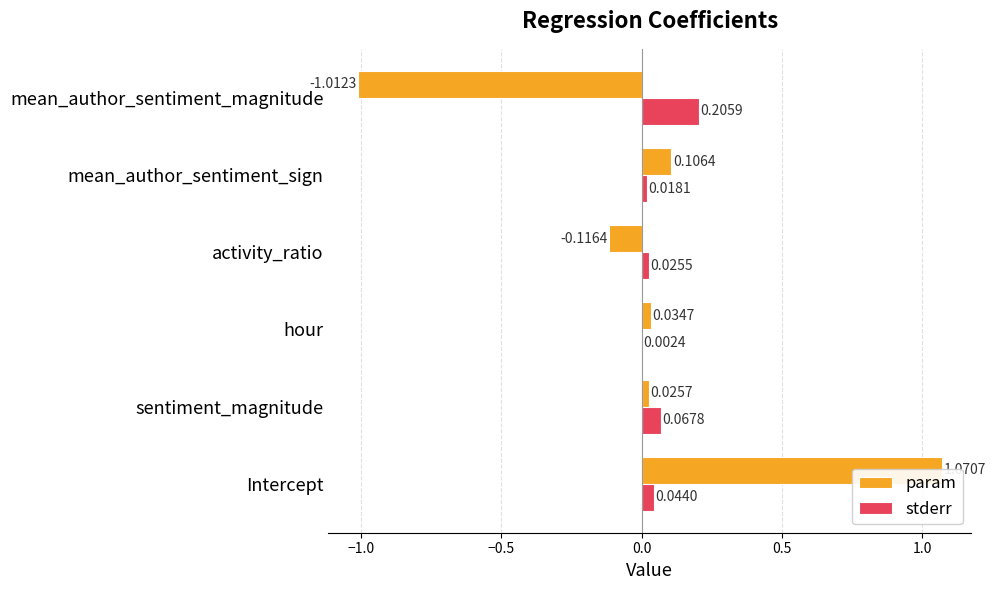

Rank the series by their maximum value, from highest to lowest.

param, stderr